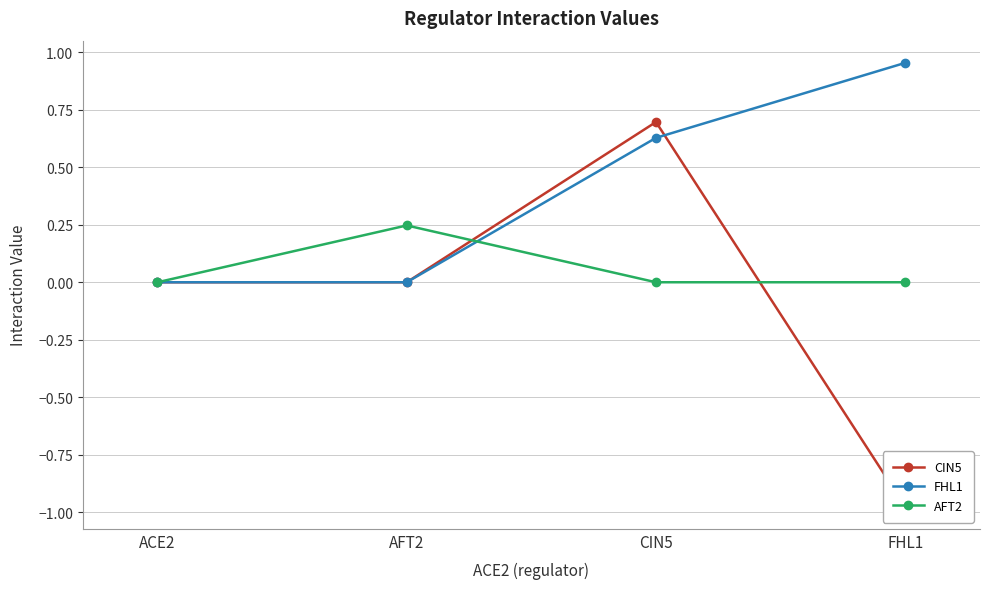

What is the approximate value of CIN5 at FHL1?

-1.0